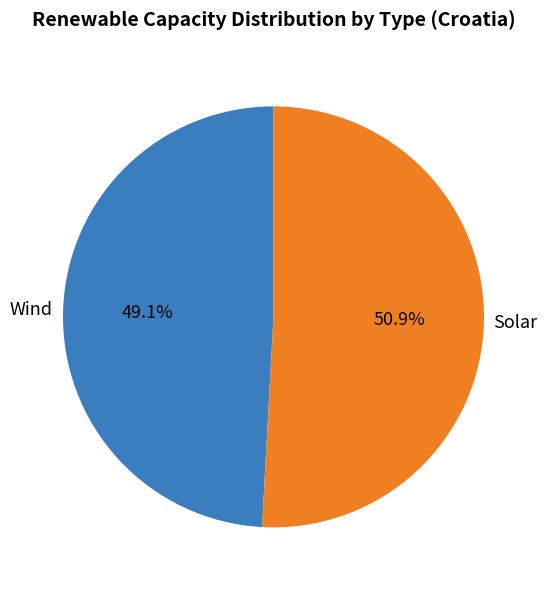

How many segments does this pie chart have?

2